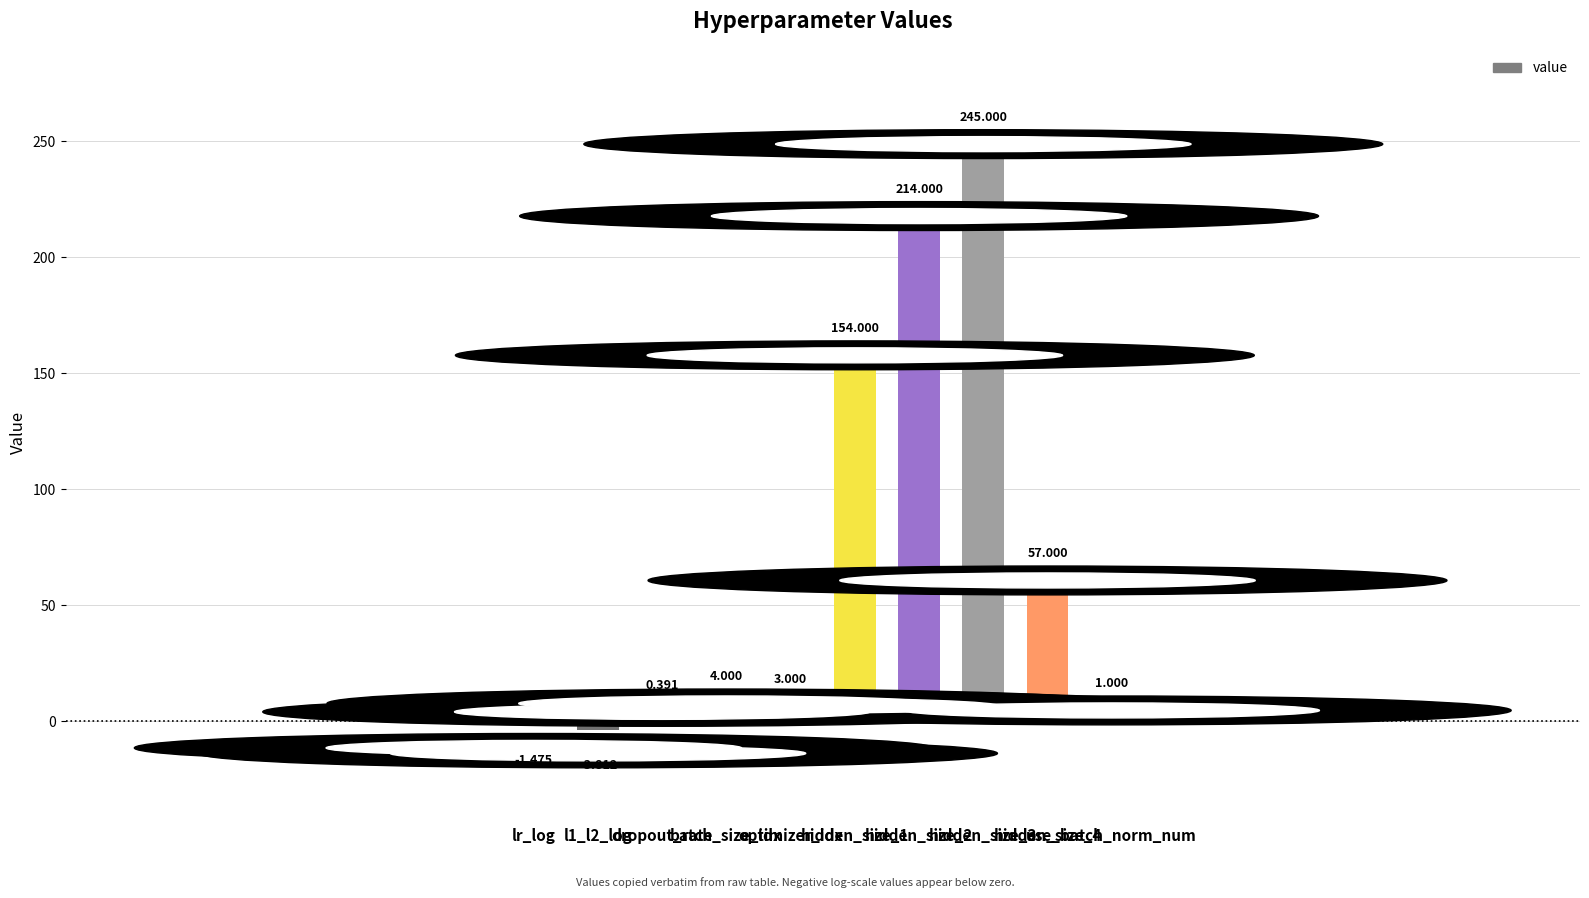

True or false: the data shows 144.9 at hidden_size_2.

False